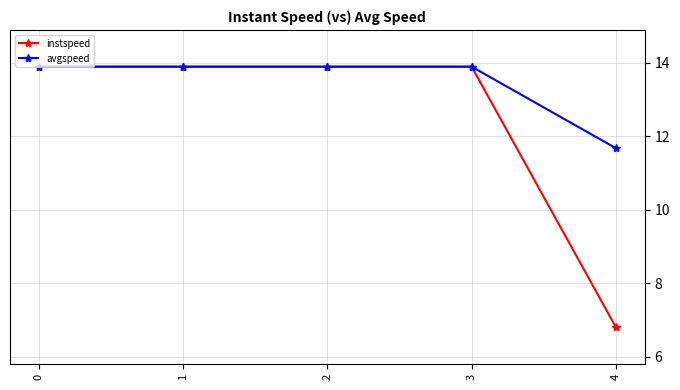

True or false: avgspeed has a value of 13.9 at 3.

True